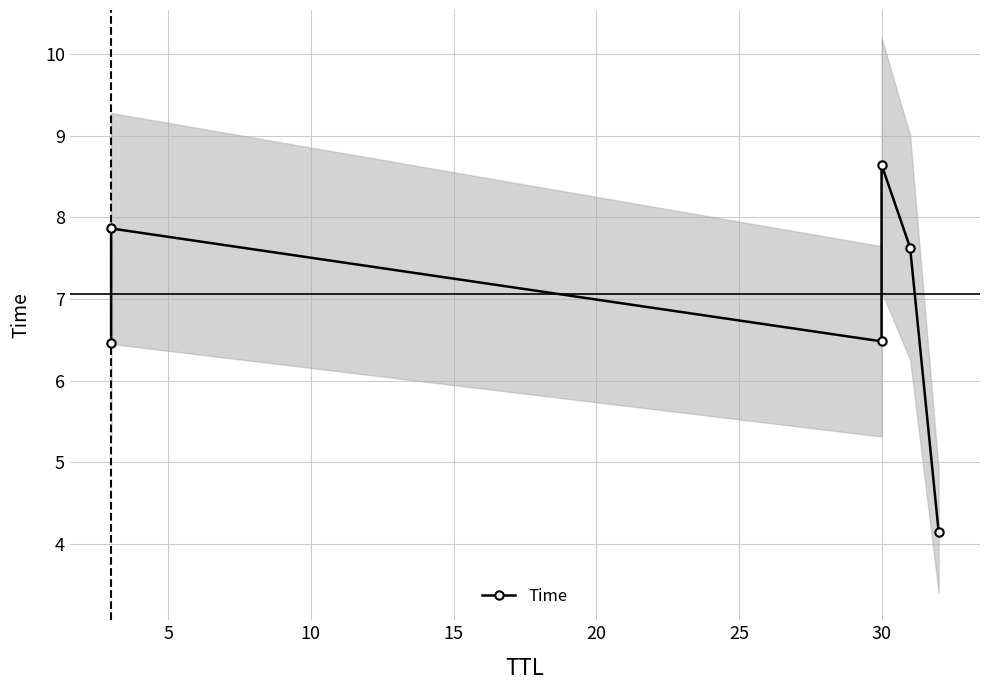

Which has a higher value, 15 or 25?

15